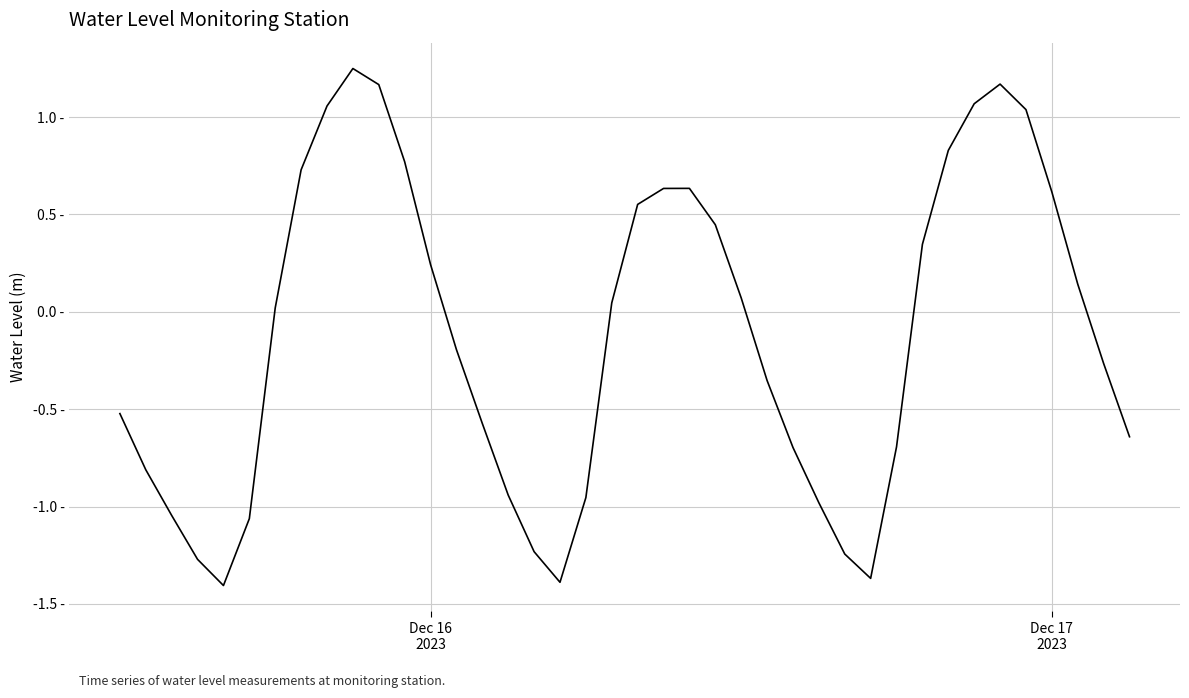

Is this an area chart (filled region under the line)?

No